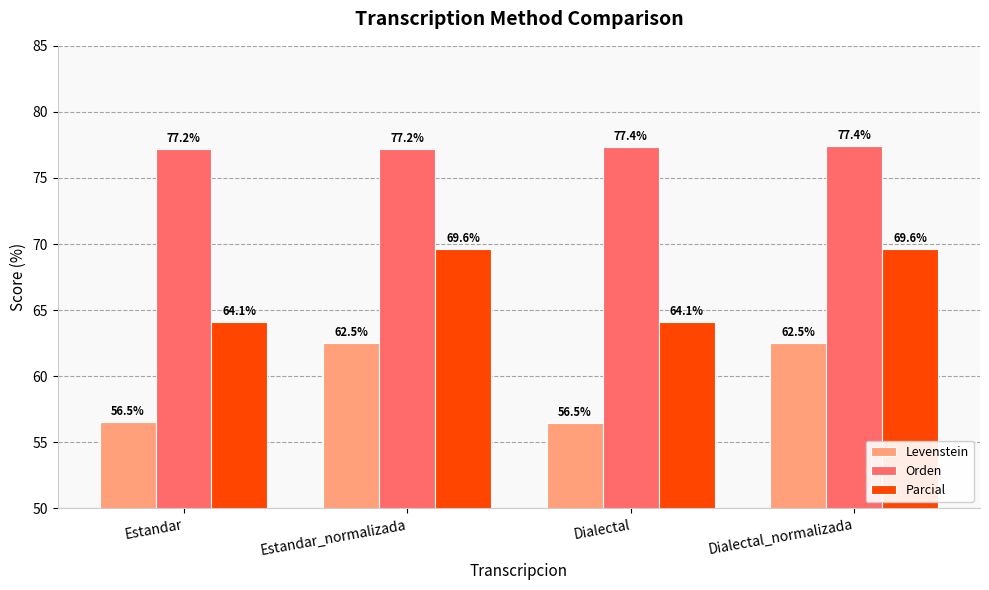

What are all the series names shown in the legend?

Levenstein, Orden, Parcial